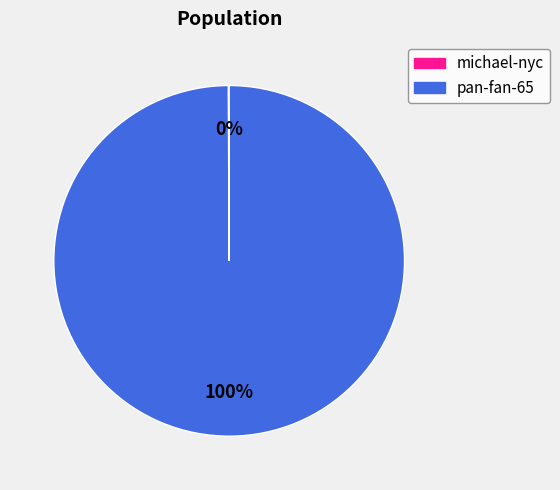

Which category has the biggest portion of the pie?

pan-fan-65